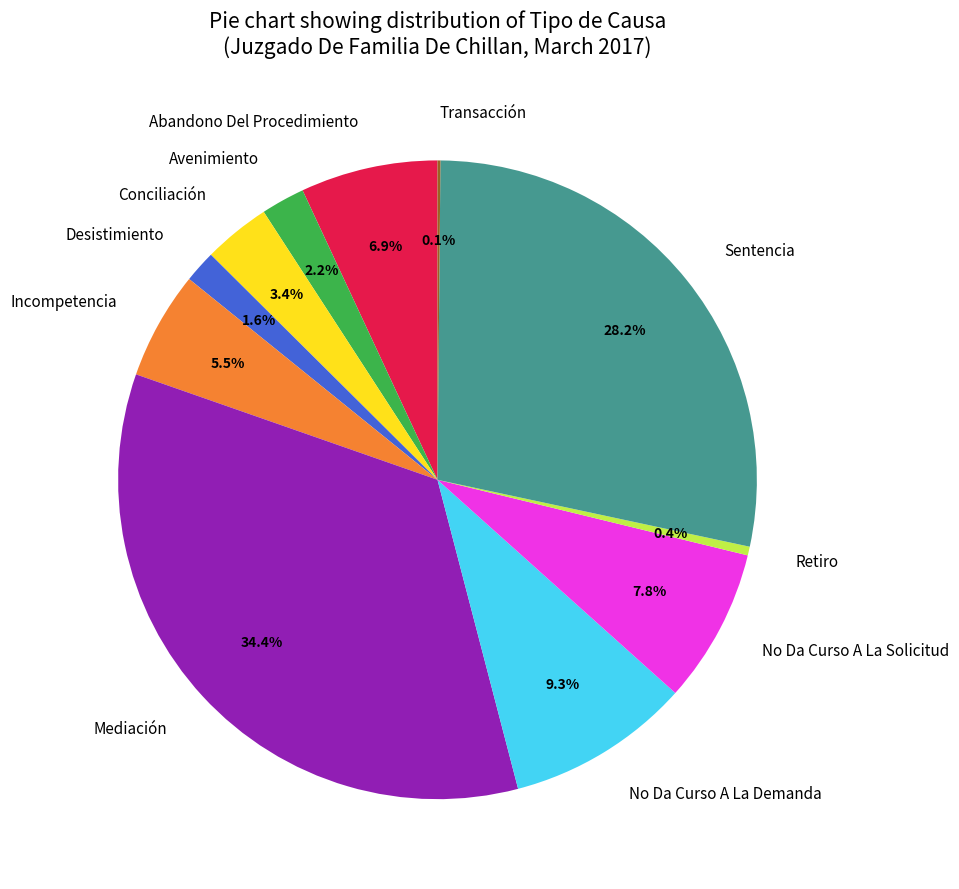

To the nearest percent, what is the difference between the Avenimiento and Retiro slice percentages?

2%